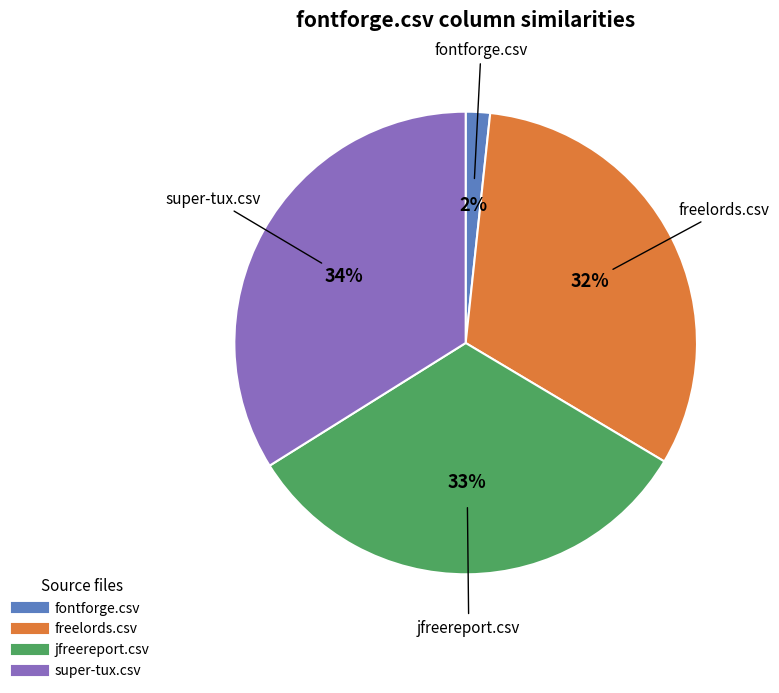

To the nearest percent, what is the combined percentage of fontforge.csv and freelords.csv?

34%